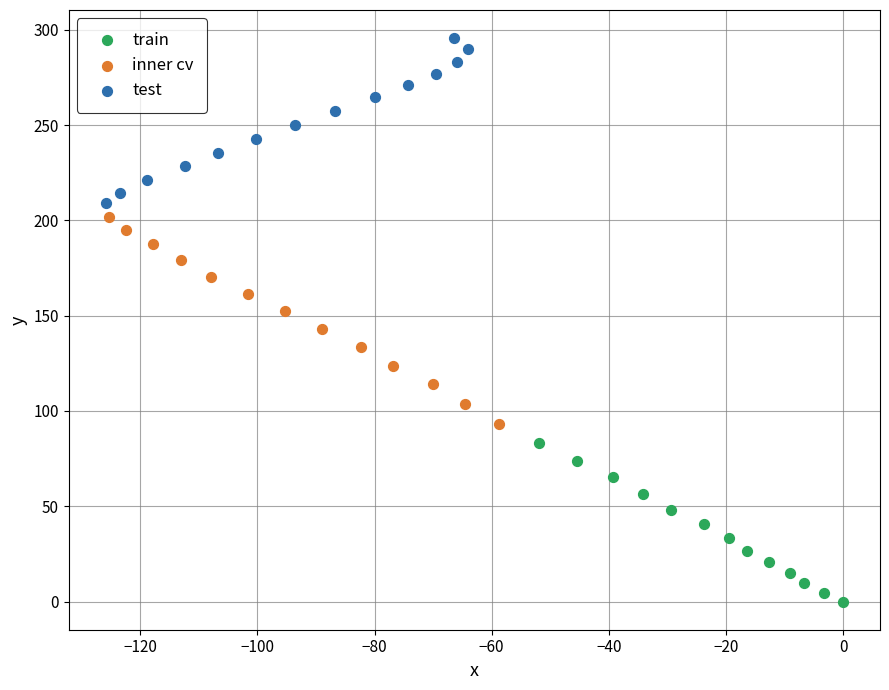

Which series has the widest spread of Y values?

inner cv